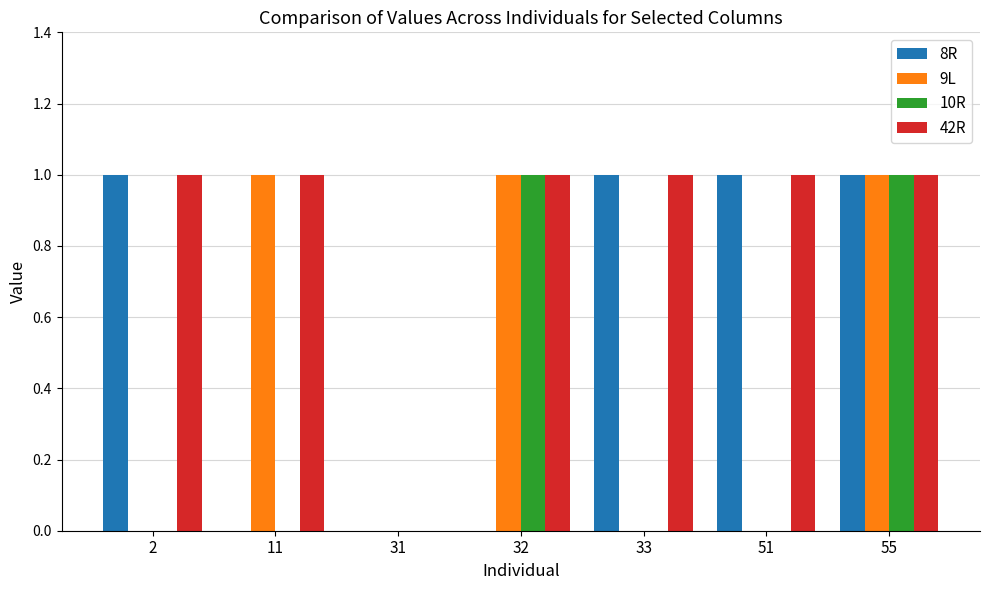

What are all the series names shown in the legend?

8R, 9L, 10R, 42R